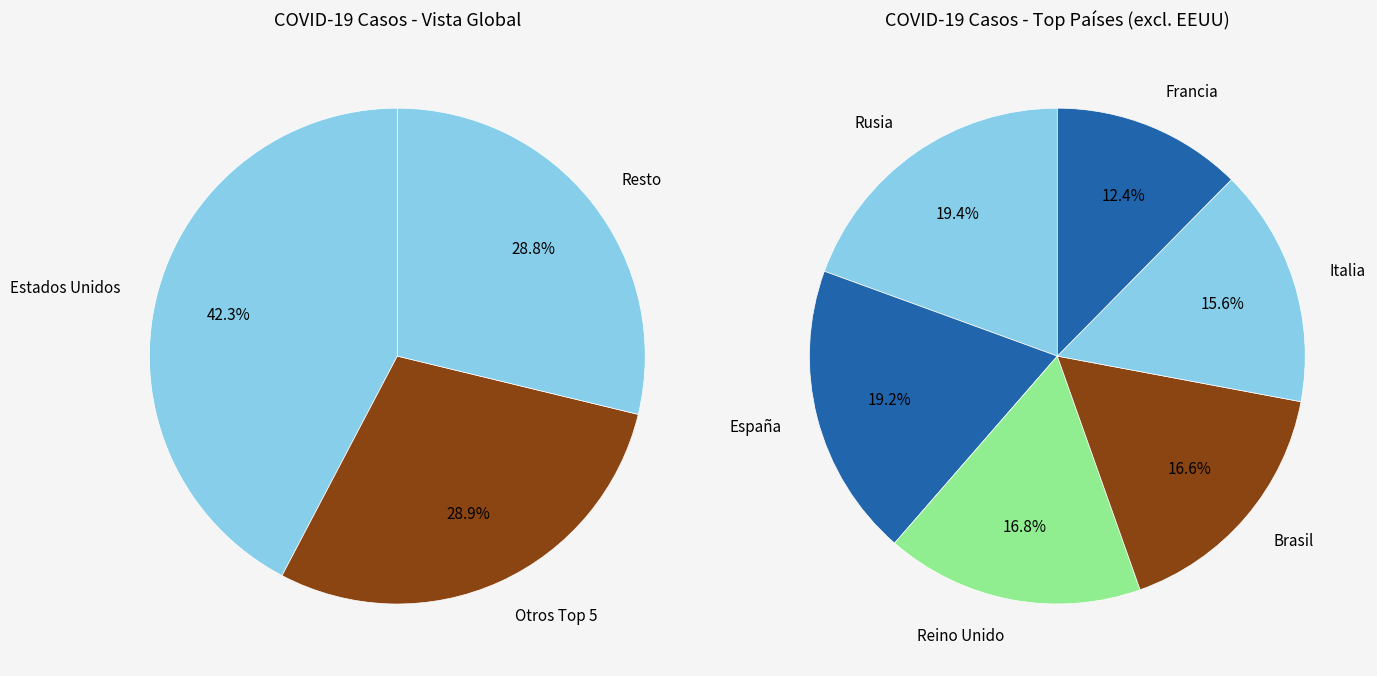

Is Estados Unidos the majority of the pie?

No